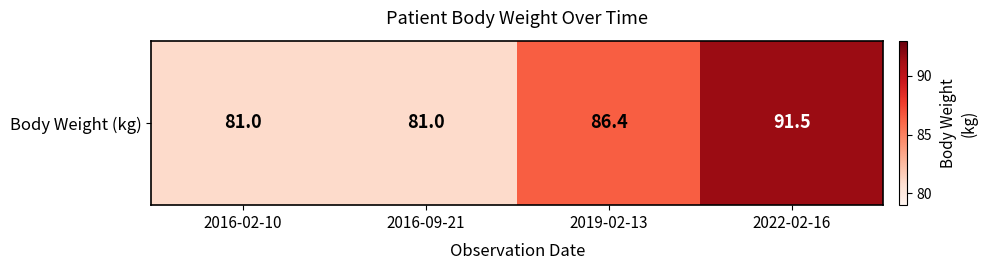

True or false: the data shows 110.6 at 2016-02-10.

False